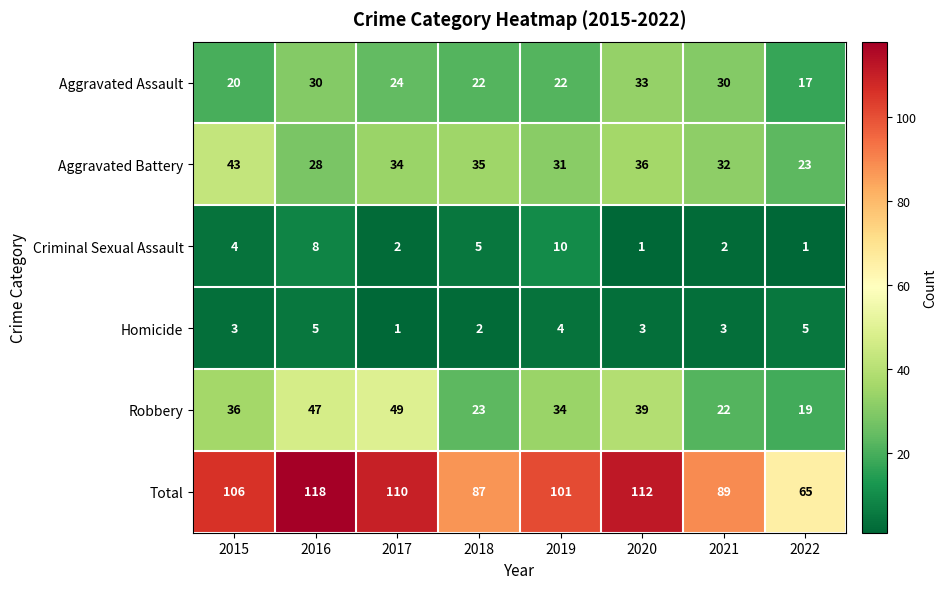

Where is Aggravated Assault nearest to the value 25?

2017